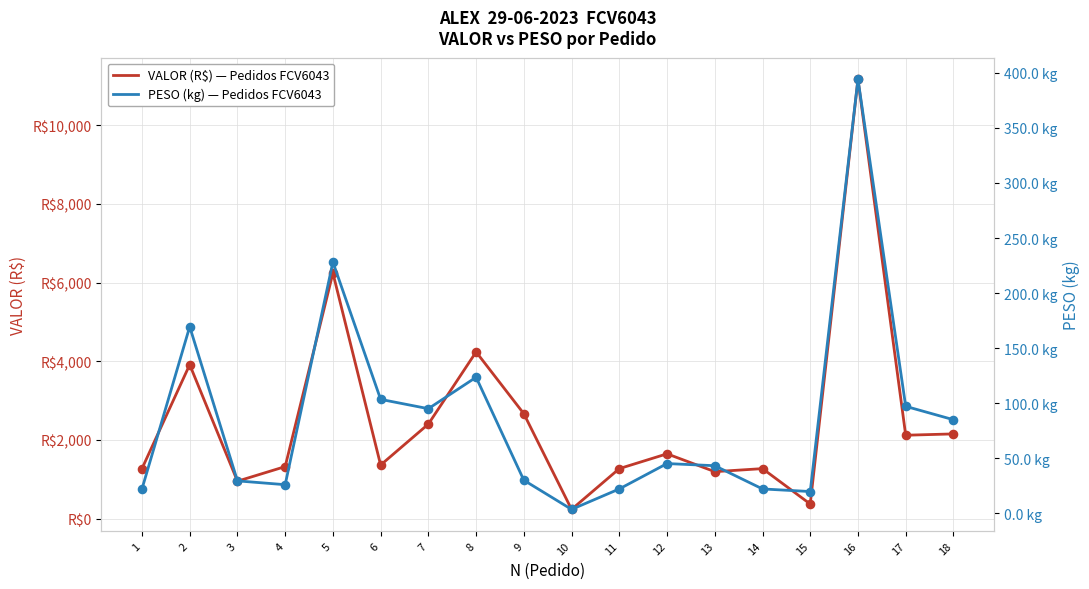

At how many categories does at least one series exceed 10954?

1